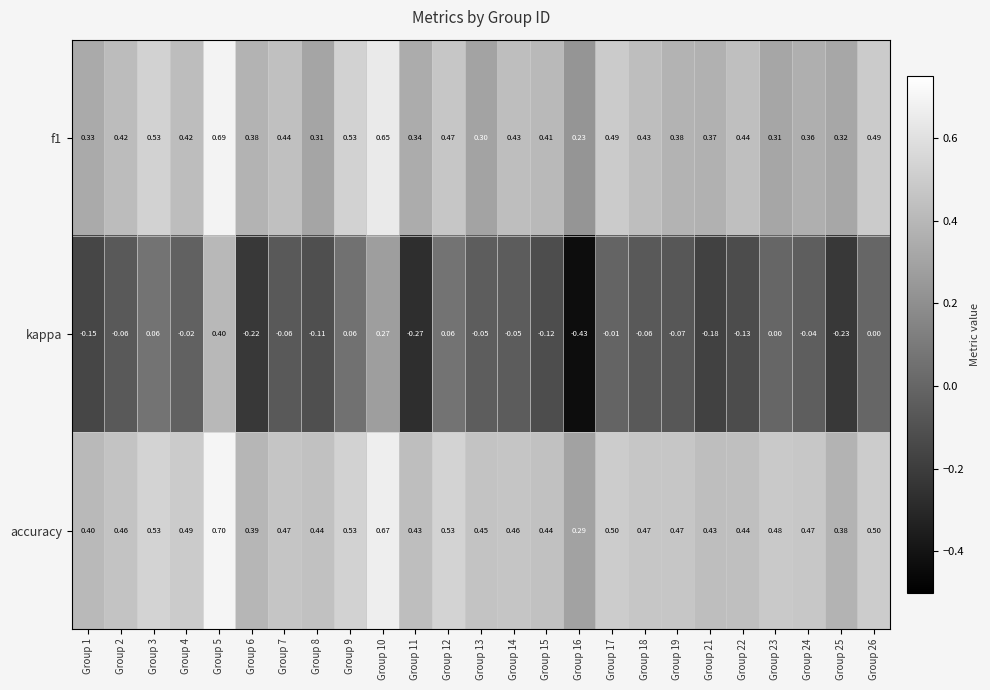

Which series changed the most between Group 10 and Group 12?

kappa